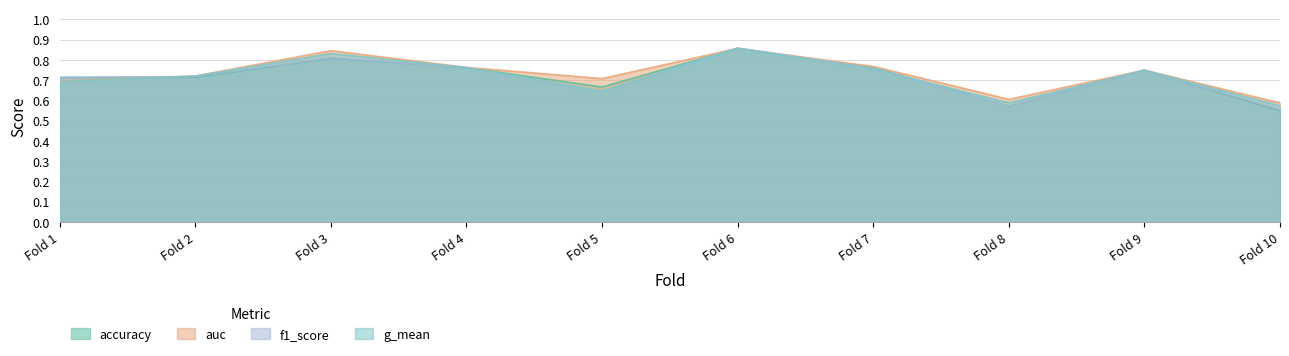

The g_mean series shows 0.4 at Fold 6. True or false?

False